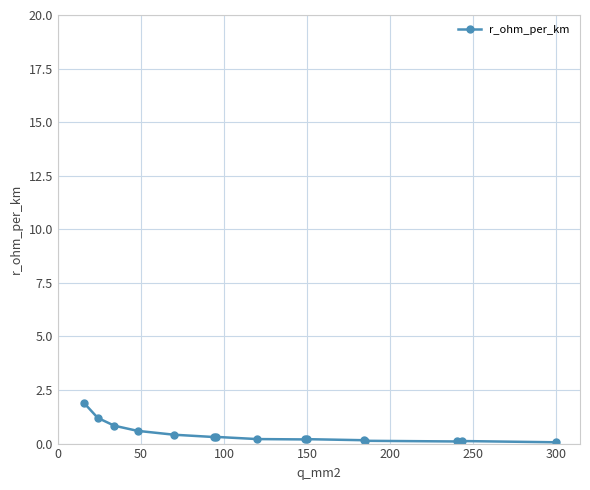

What is the average value?

0.4